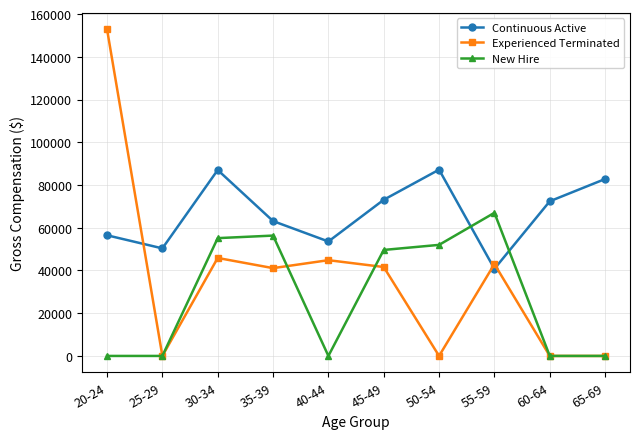

What is the sum of all Continuous Active values?

666686.3